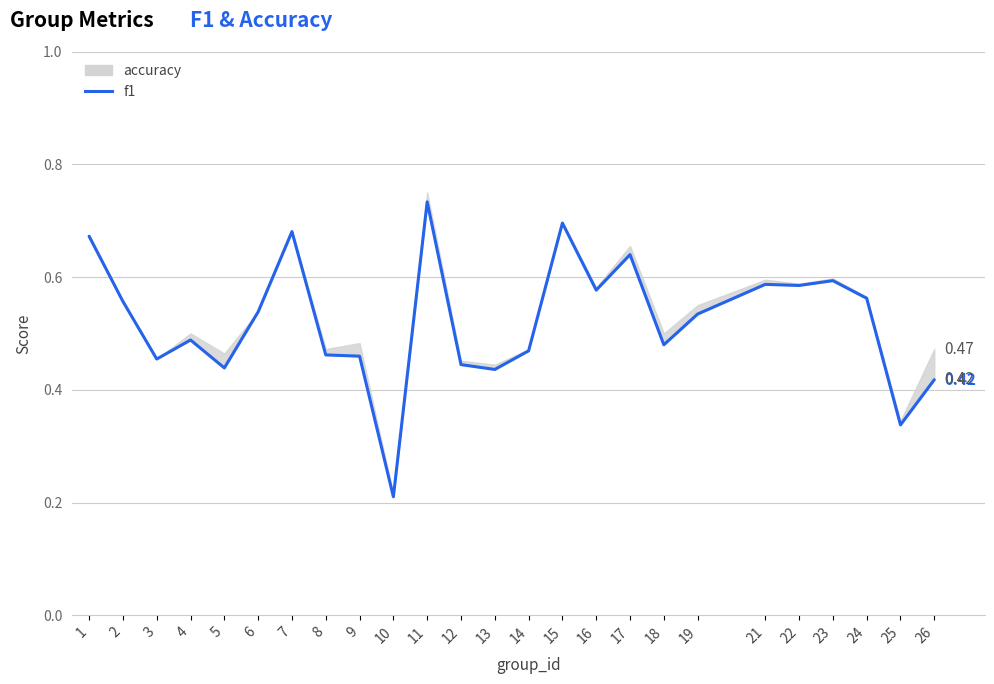

How many interior local valleys (lower than both neighbors) does the data have?

8